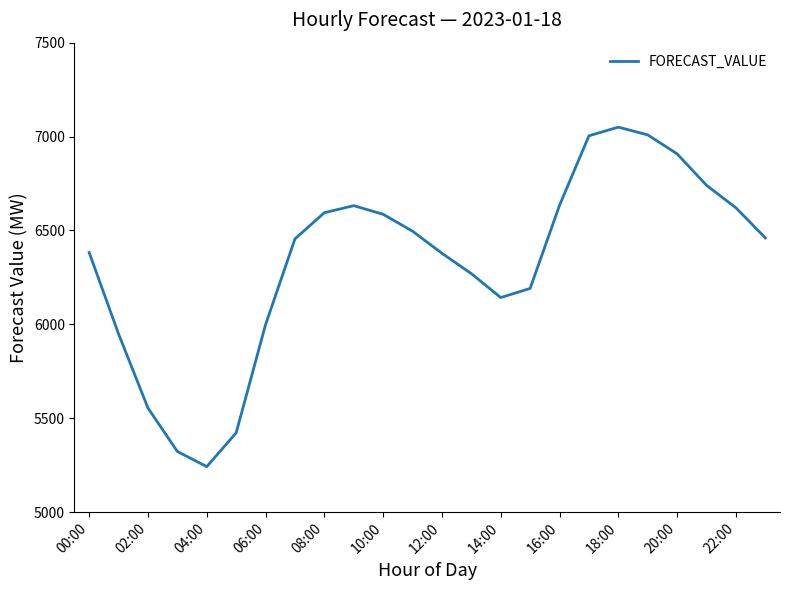

What is the minimum value shown in the chart?

5242.5